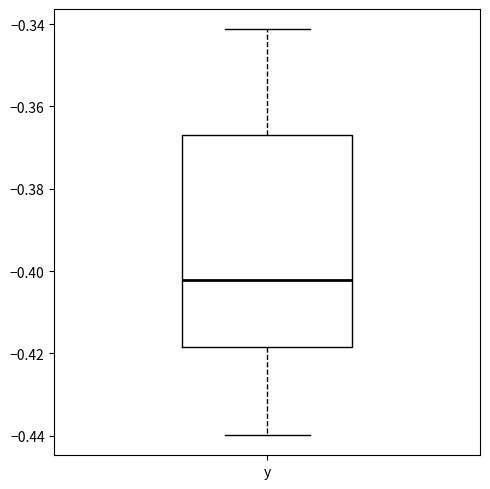

Read this box plot against the y-axis: the position of the median line, the range covered by the box, and the ends of both whiskers. The values are not printed on the chart, so give them approximately, as read against the axis.

median -0.402, box -0.418 to -0.366, whiskers -0.440 to -0.342